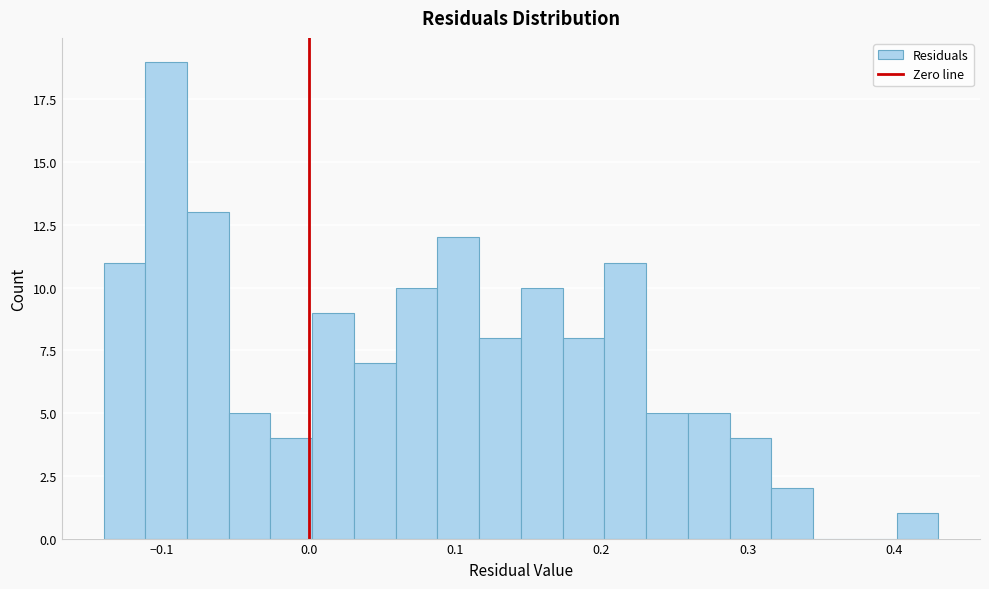

Around what value on the x-axis is the tallest bar? Give the approximate position of its centre, as read against the axis.

-0.10